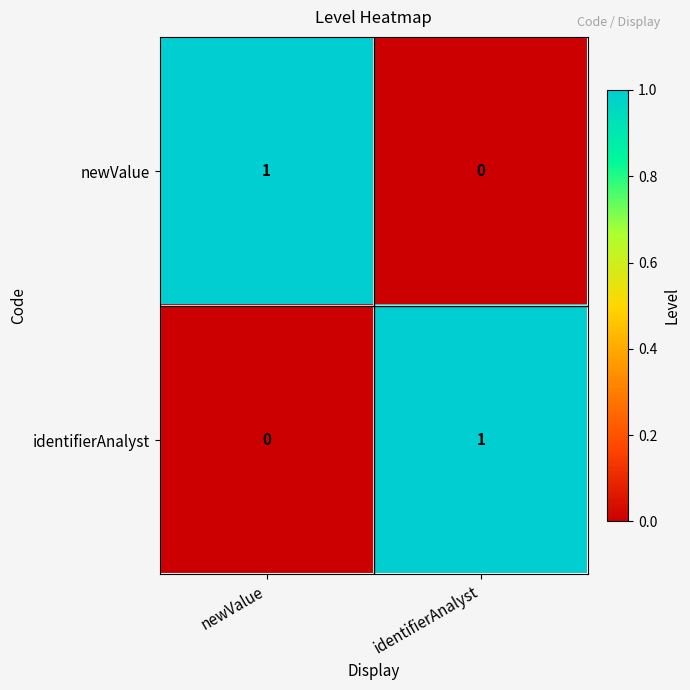

At which label does newValue reach its minimum?

identifierAnalyst